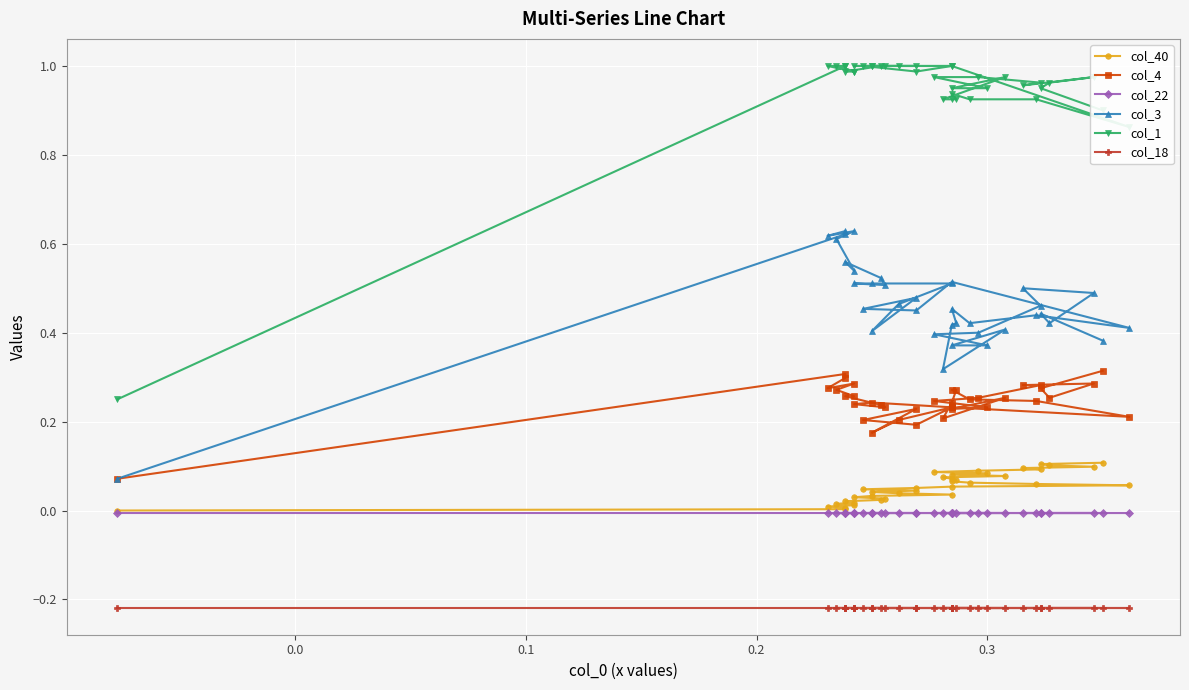

At which category does col_4 reach its first local valley?

0.2